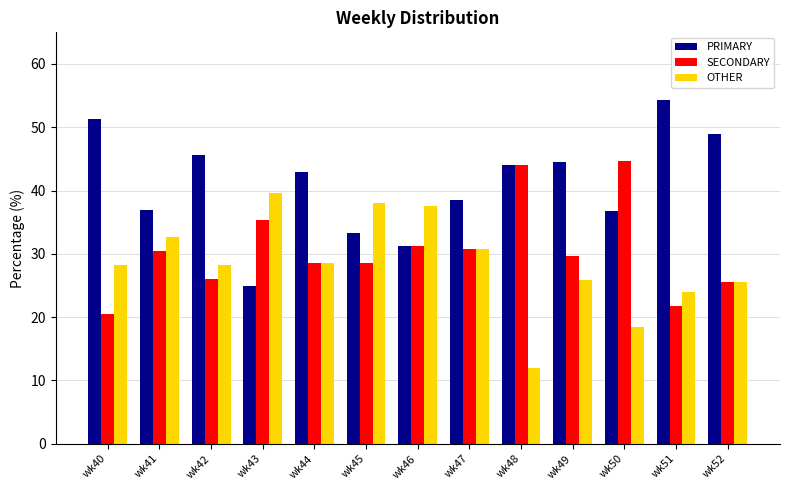

Which series has the widest spread of values?

PRIMARY